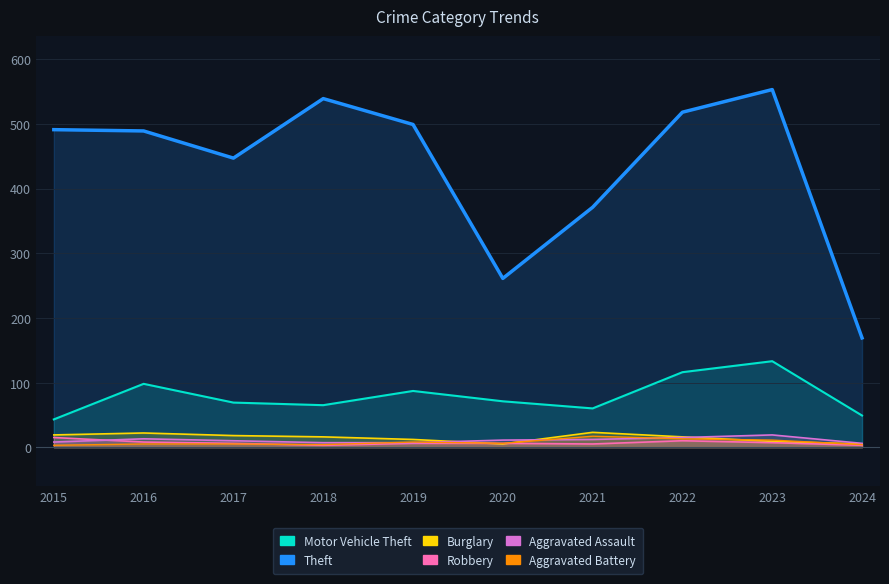

Is the value of Theft at 2016 greater than the value of Aggravated Assault at 2017?

Yes